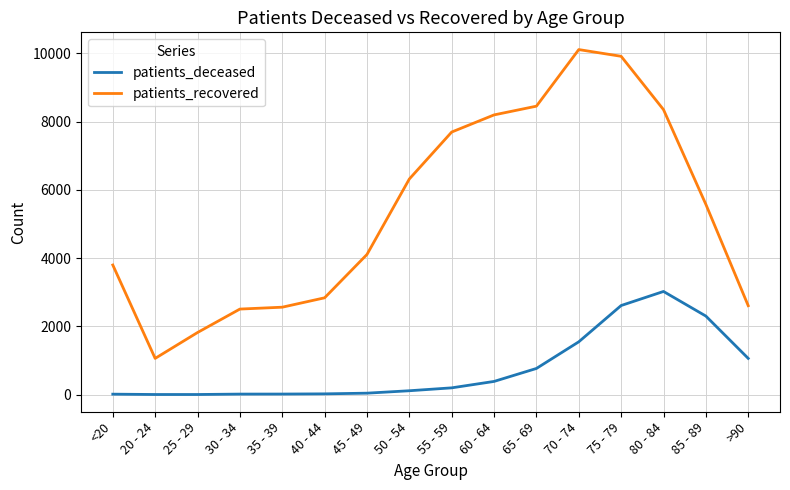

True or false: patients_deceased and patients_recovered cross at least once.

False